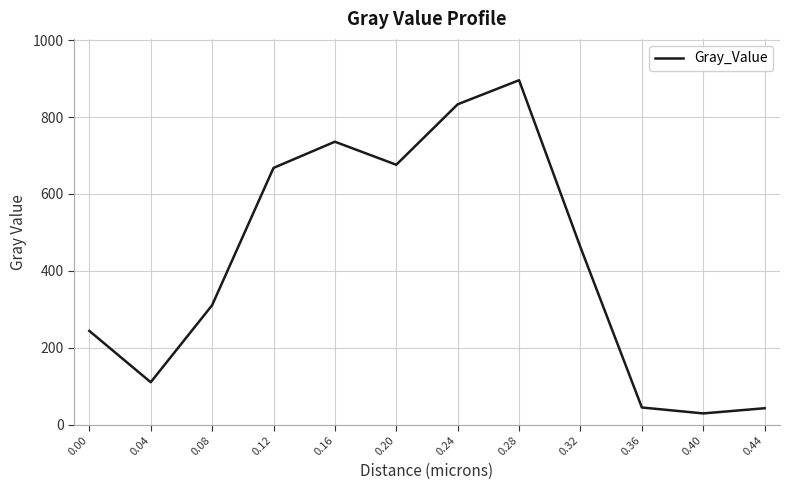

What is the difference between the values at 0.16 and 0.40?

706.9